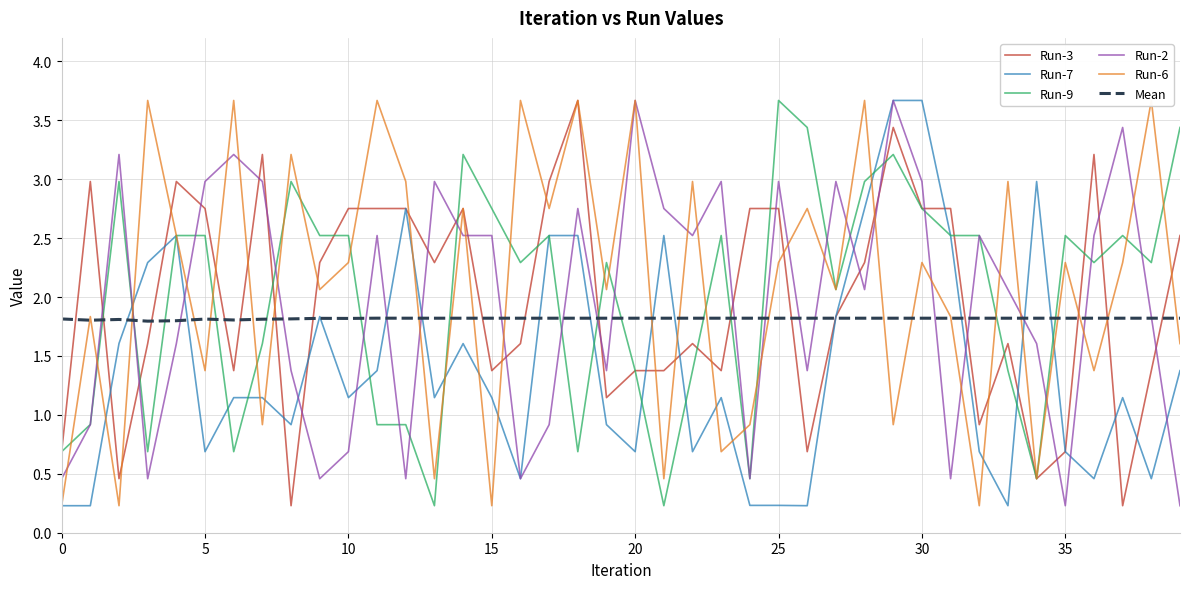

At how many categories does at least one series exceed 0?

40